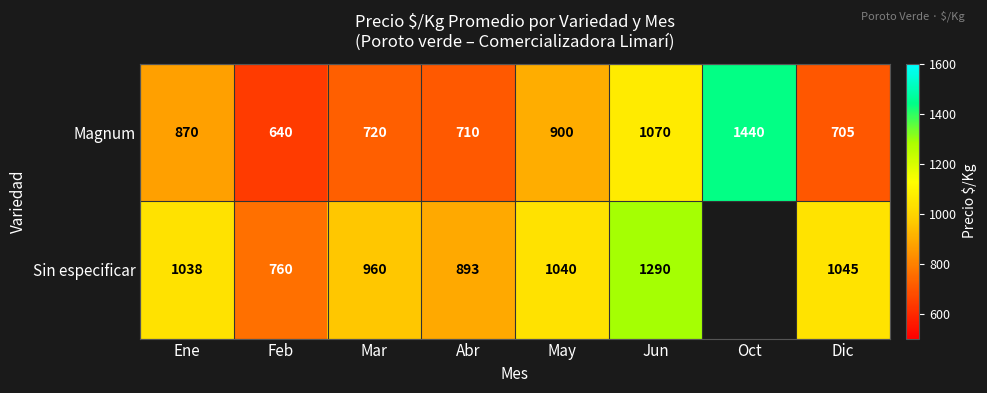

What is the difference between the Magnum values at Abr and Jun?

360